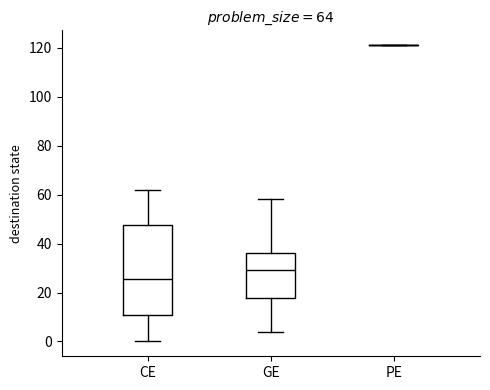

Comparing the boxes themselves (not the whiskers), which one is the tallest?

CE